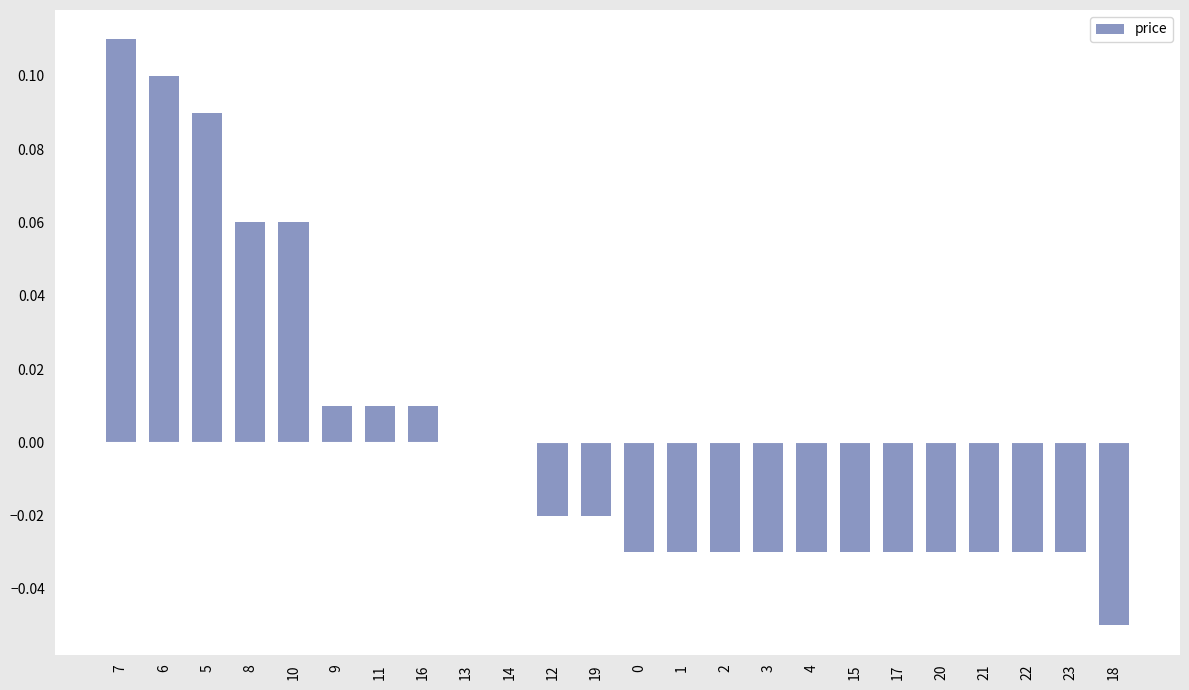

True or false: the data shows -0.1 at 13.

False